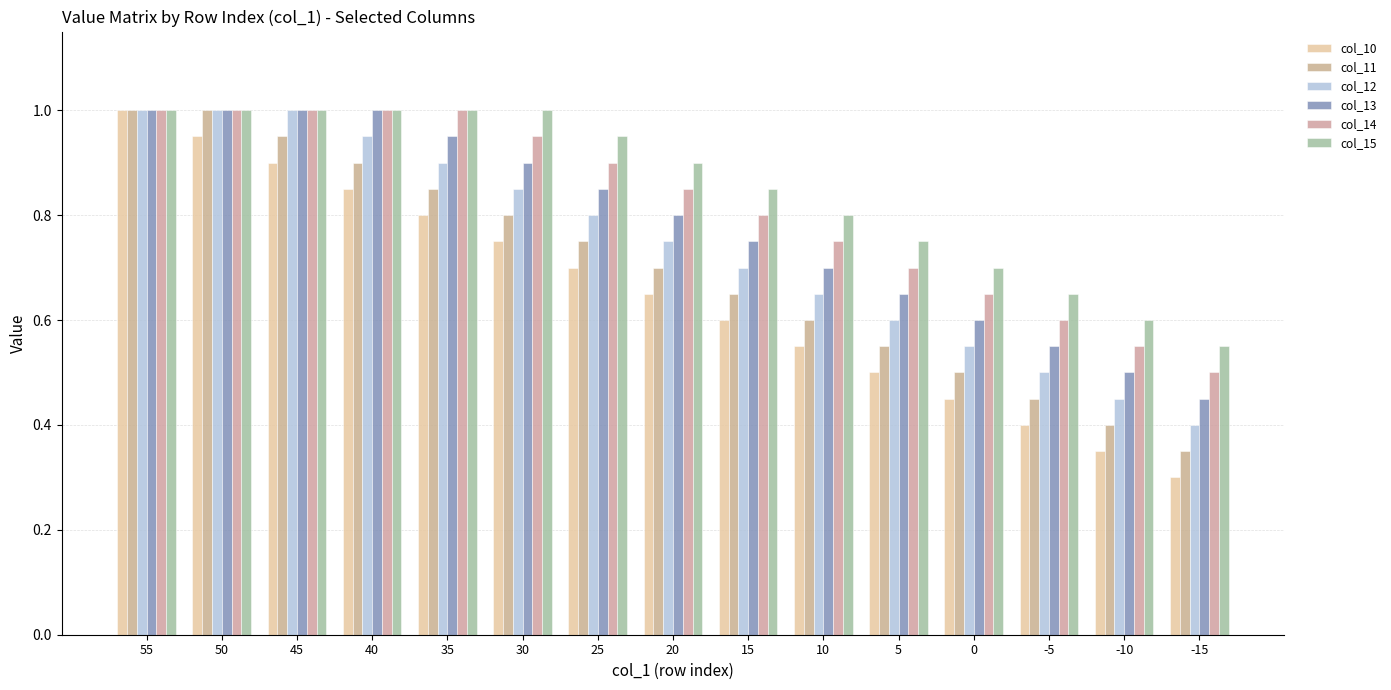

Which series changed the most between 15 and -5?

col_14